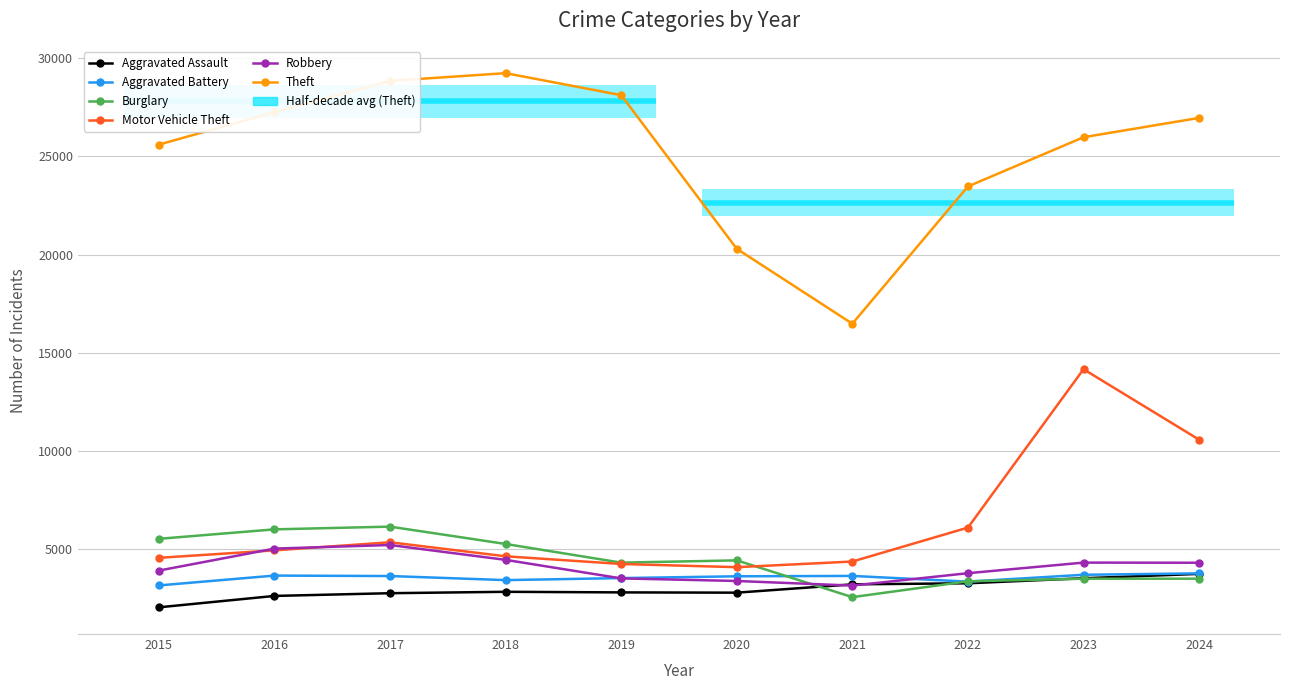

The value of Robbery at 2023 is 1292. True or false?

False